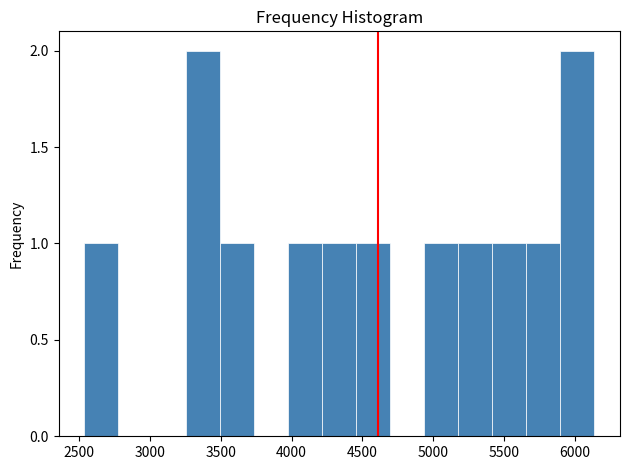

Reading left to right, list every bar in this chart as the range it spans on the x-axis followed by its height. Neither the bar edges nor the heights are printed on the chart, so give them approximately, as read against the axes.

2550 to 2800: 1
2800 to 3000: 0
3000 to 3250: 0
3250 to 3500: 2
3500 to 3750: 1
3750 to 4000: 0
4000 to 4200: 1
4200 to 4450: 1
4450 to 4700: 1
4700 to 4950: 0
4950 to 5200: 1
5200 to 5400: 1
5400 to 5650: 1
5650 to 5900: 1
5900 to 6150: 2